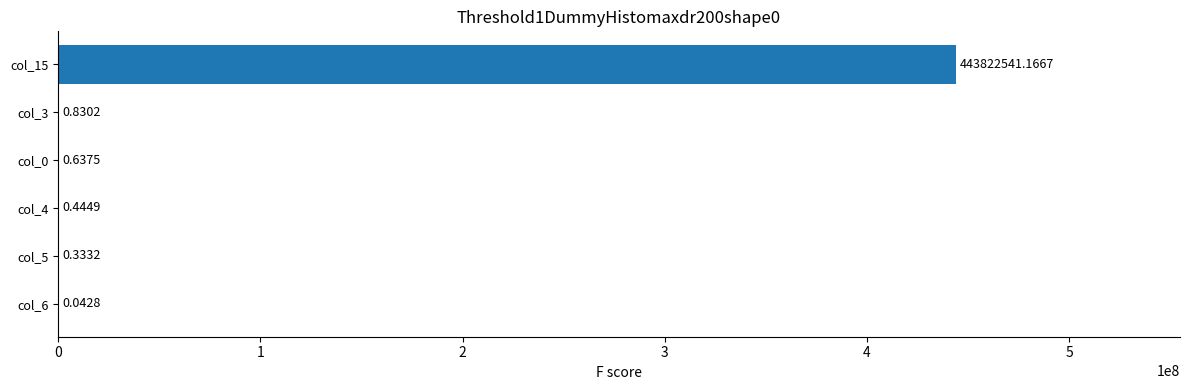

What is the change in value from col_6 to col_0?

+0.6